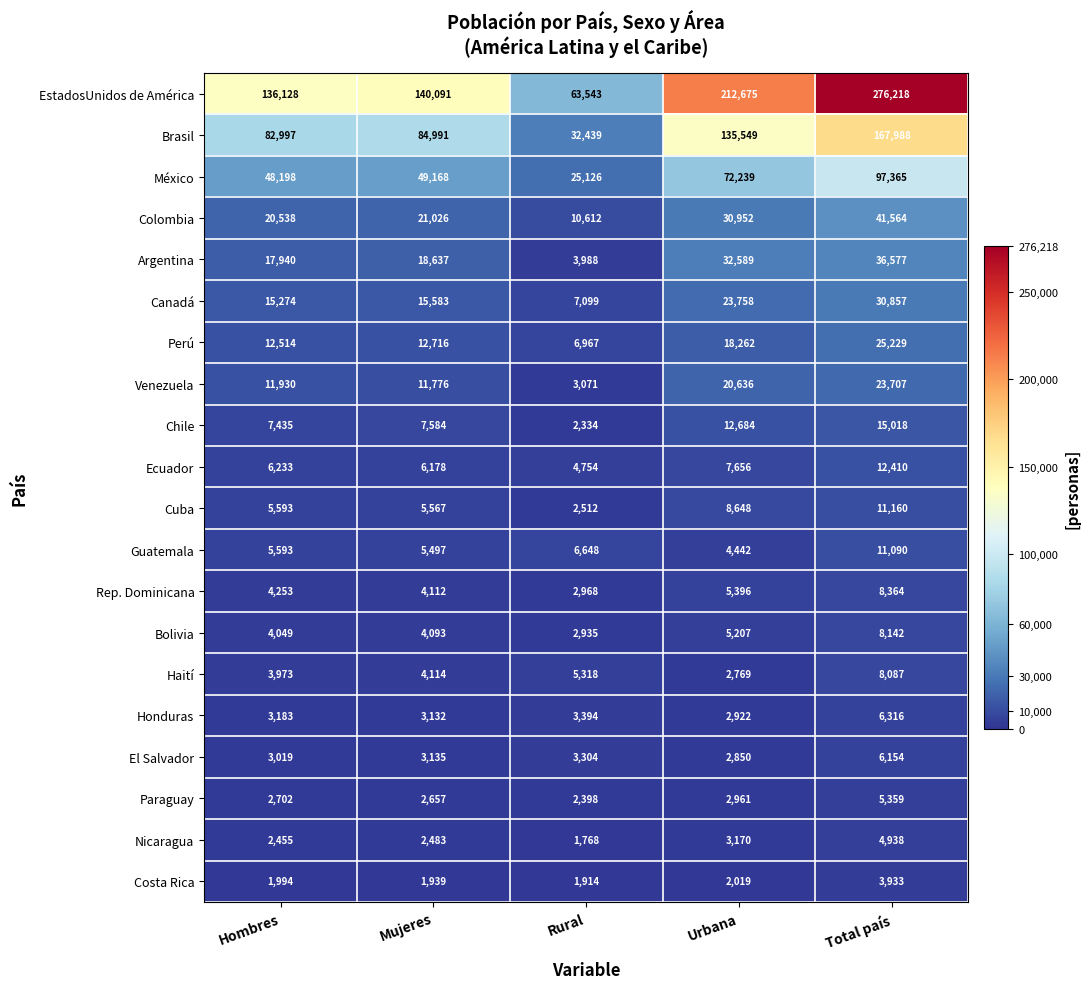

At which category is the sum across all series the highest?

Total país